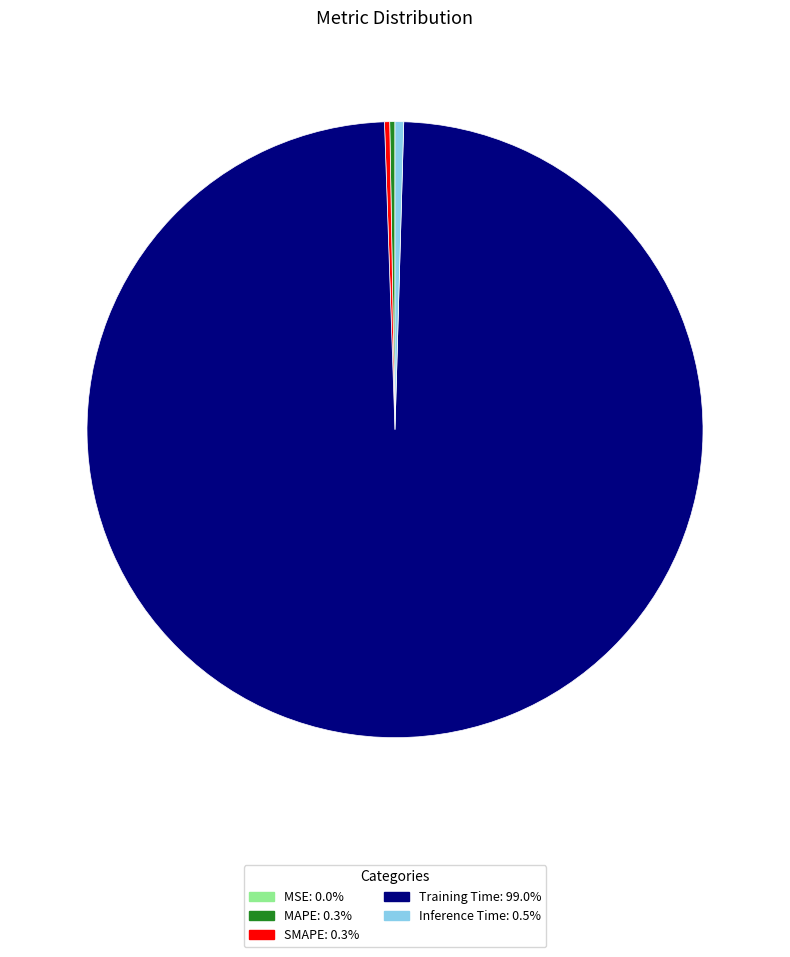

What is the largest slice in the pie chart?

Training Time